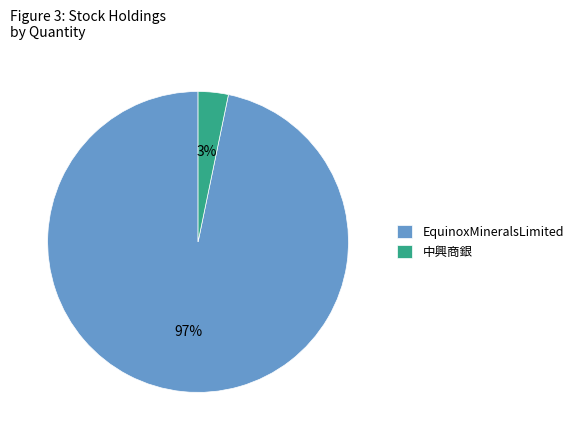

What is the majority slice?

EquinoxMineralsLimited